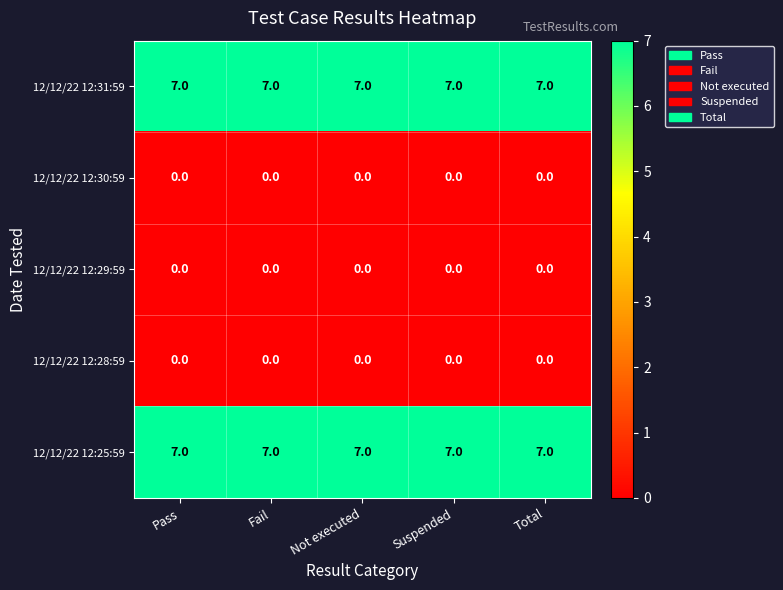

At how many categories does at least one series exceed 1?

5